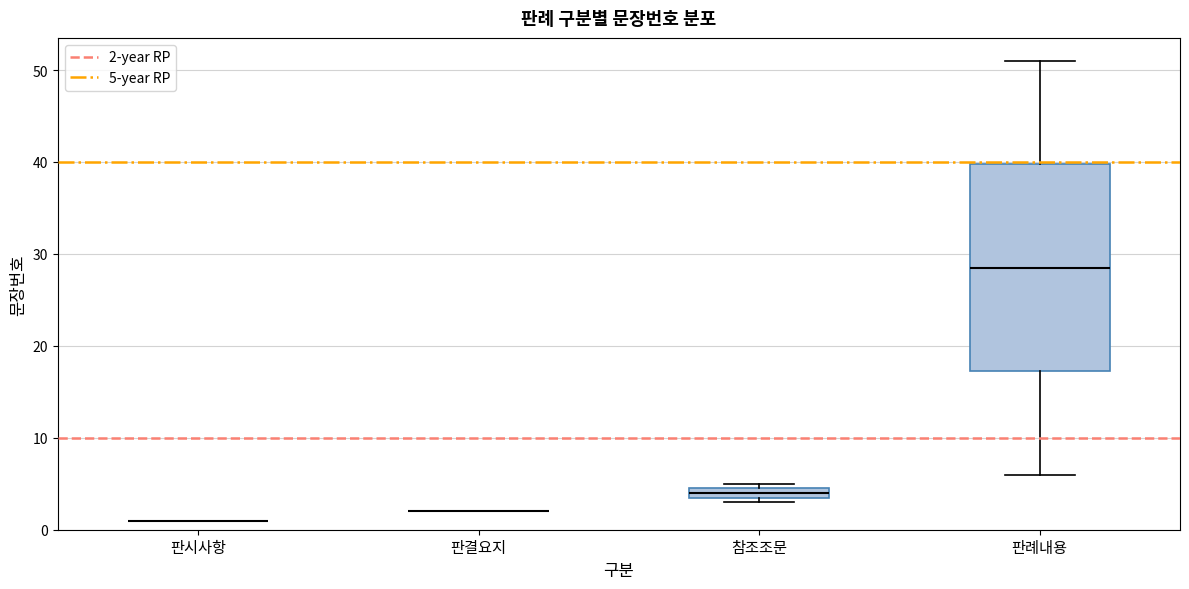

Which box is the tallest, from its lower edge to its upper edge?

판례내용